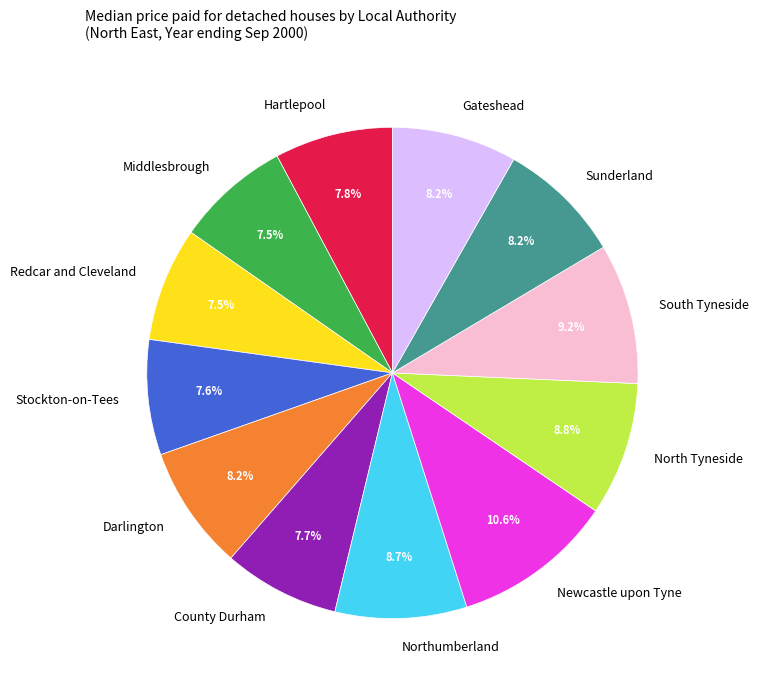

To the nearest percent, what portion does Hartlepool represent?

8%